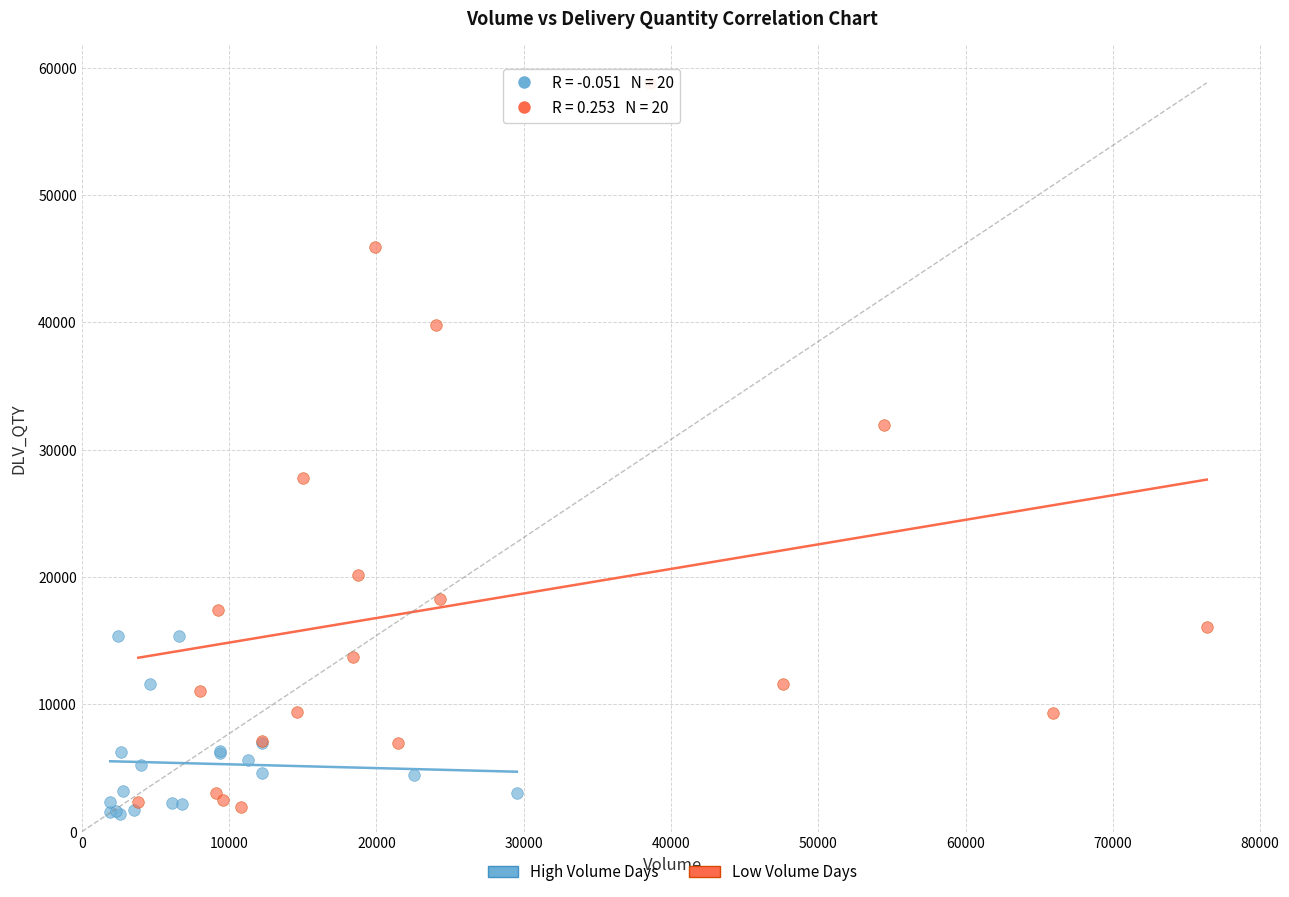

Which series reaches the minimum Y coordinate?

High Volume Days